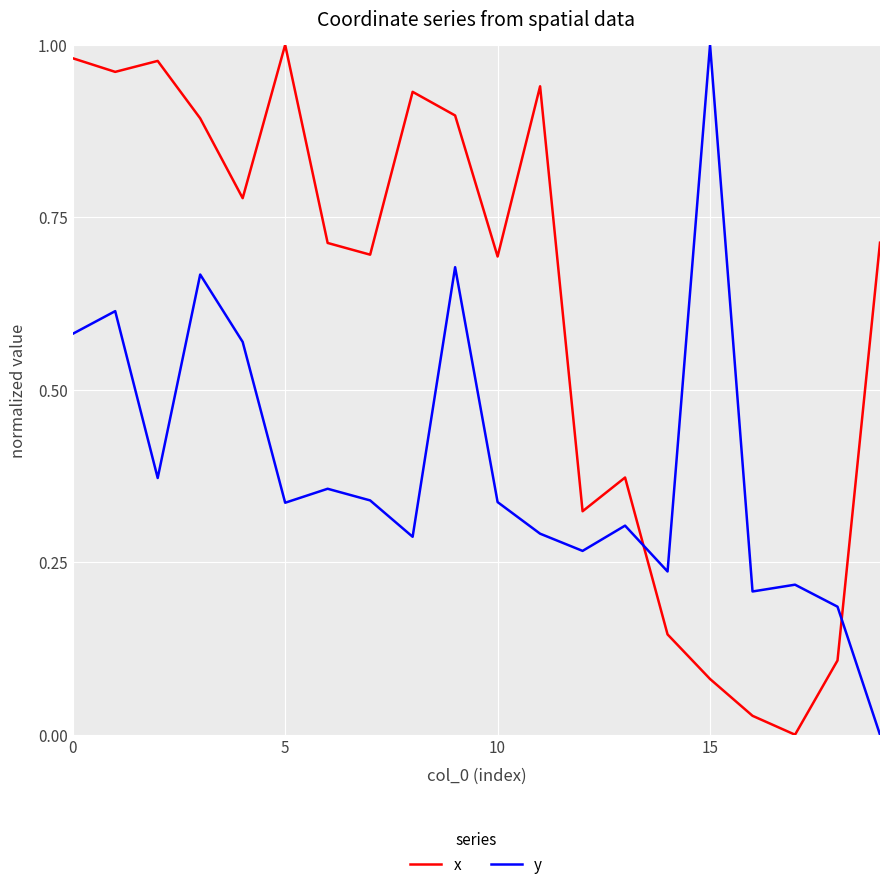

In x, how many points are lower than both neighbors (excluding endpoints)?

6